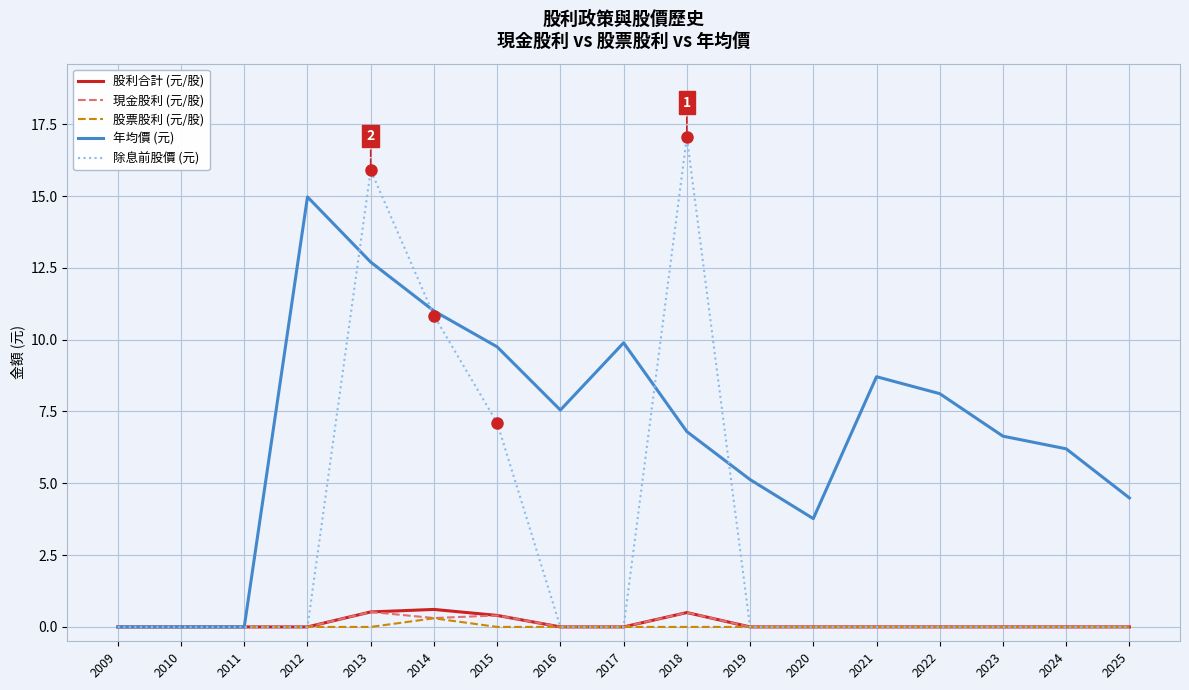

Which category has the highest value across all series?

2018